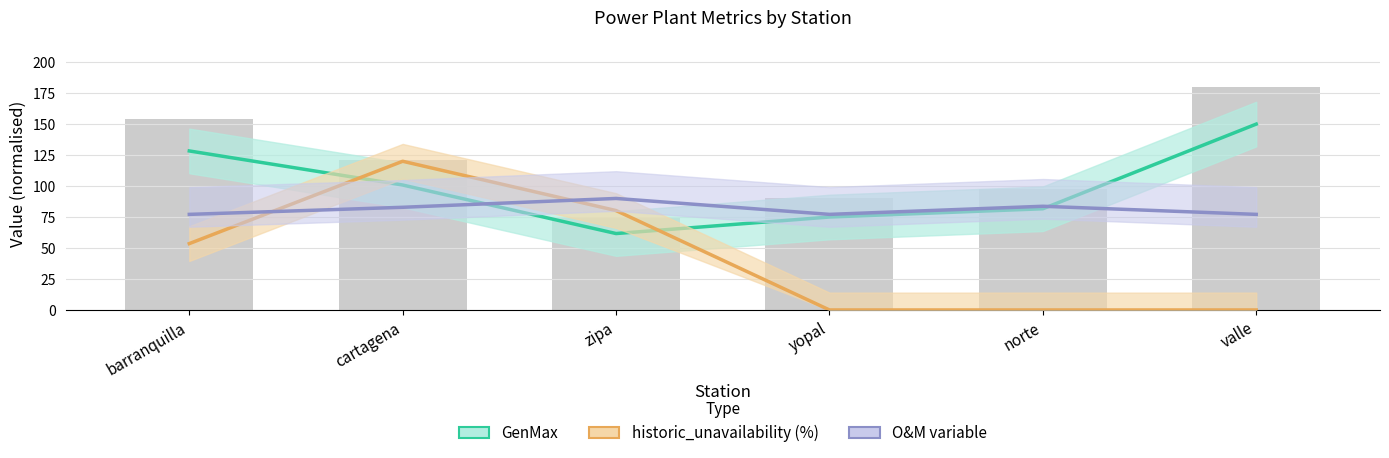

What is the label of the 3rd bar from the right?

yopal